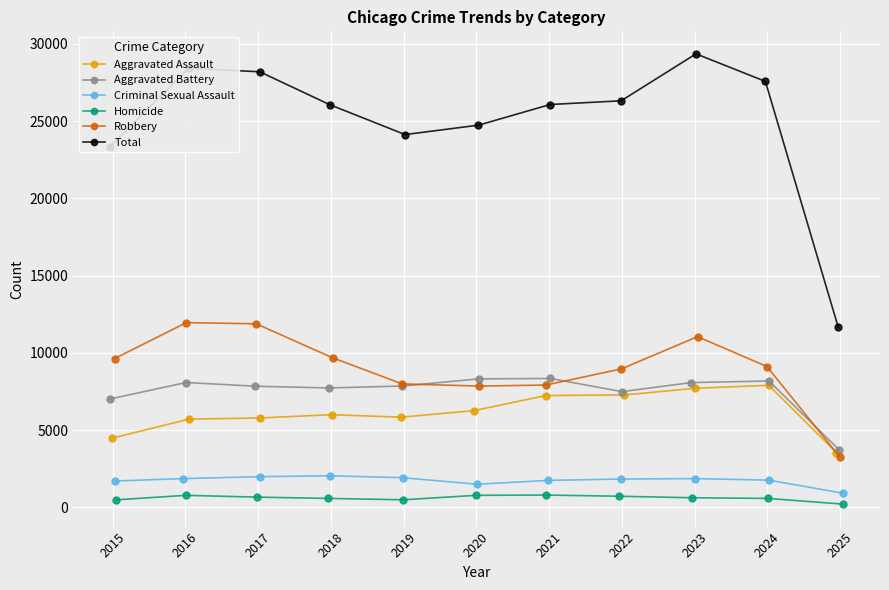

In Total, how many points are lower than both neighbors (excluding endpoints)?

1